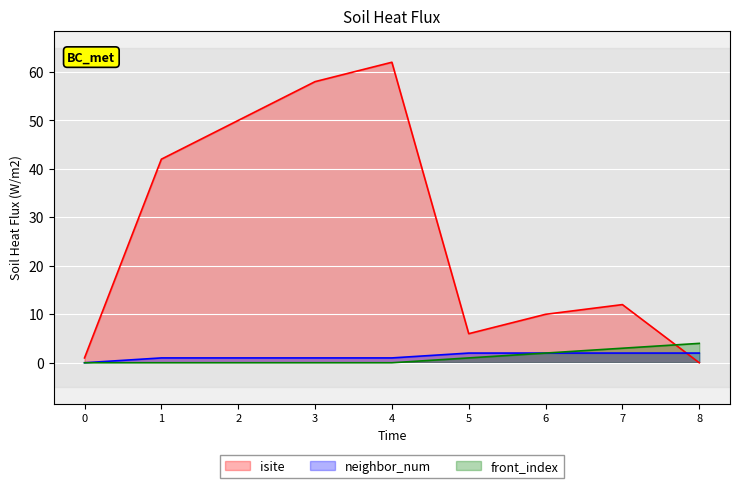

True or false: neighbor_num has more than 2 points higher than both neighbors.

False